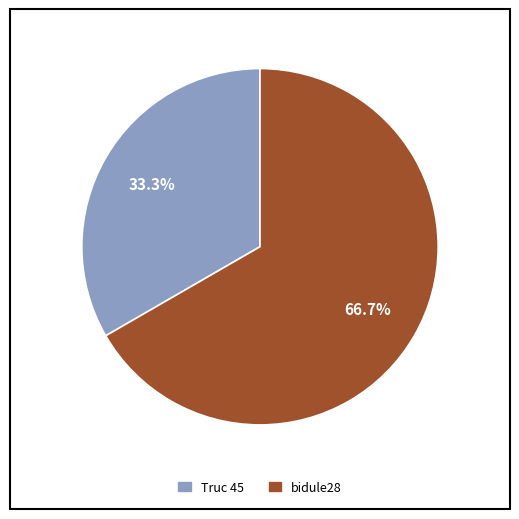

Is it true that Truc 45 is 25% of the pie?

False